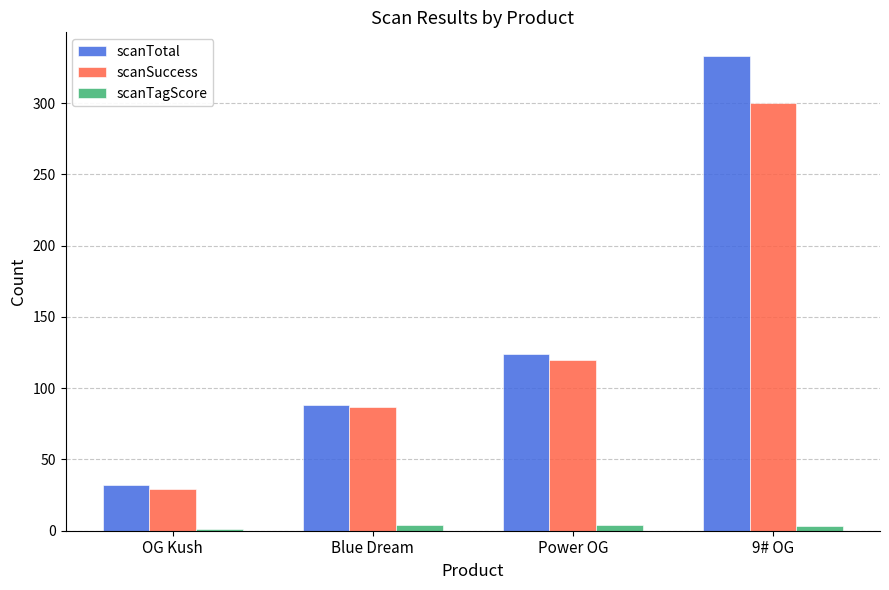

Read the scanSuccess value at Power OG, to the nearest 5.

120